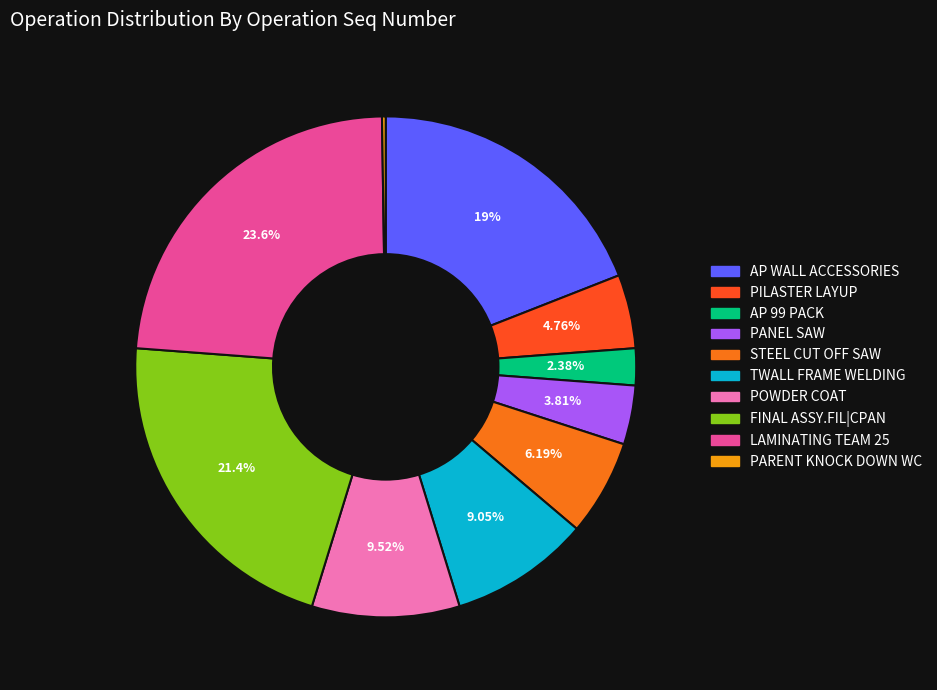

Which has a higher value, PILASTER LAYUP or FINAL ASSY.FIL|CPAN?

FINAL ASSY.FIL|CPAN